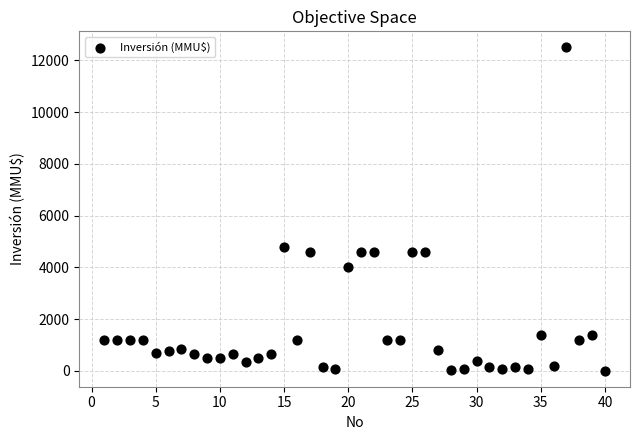

What is the range of X values (max minus min)?

39